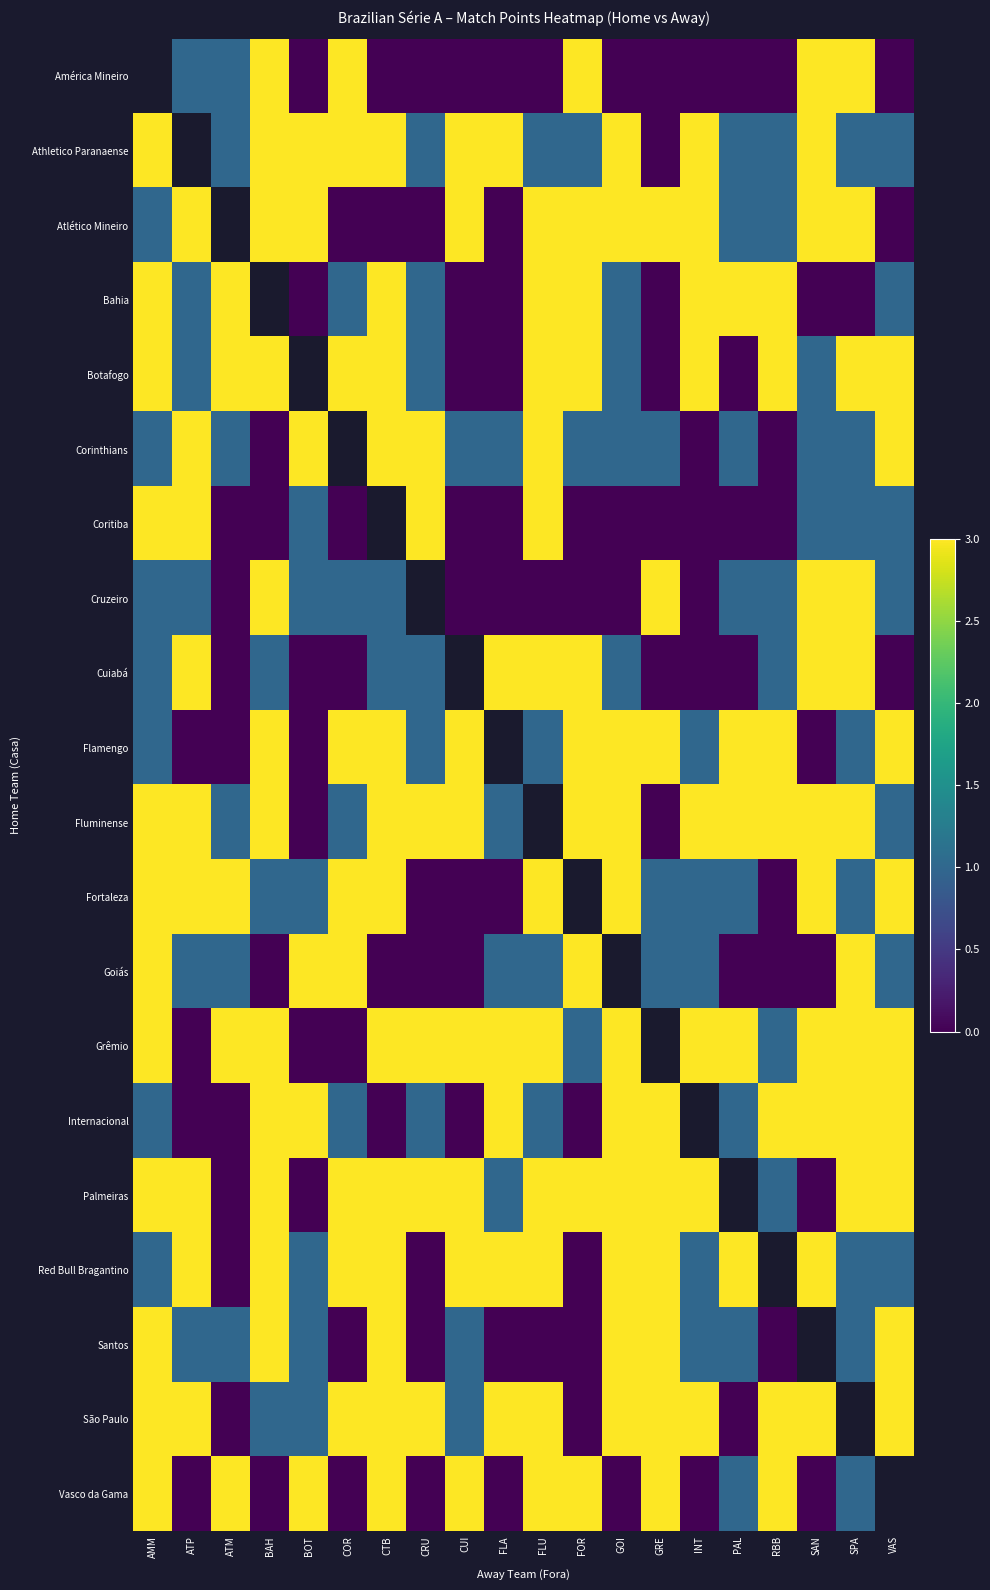

What is the maximum value shown in the chart?

3.0